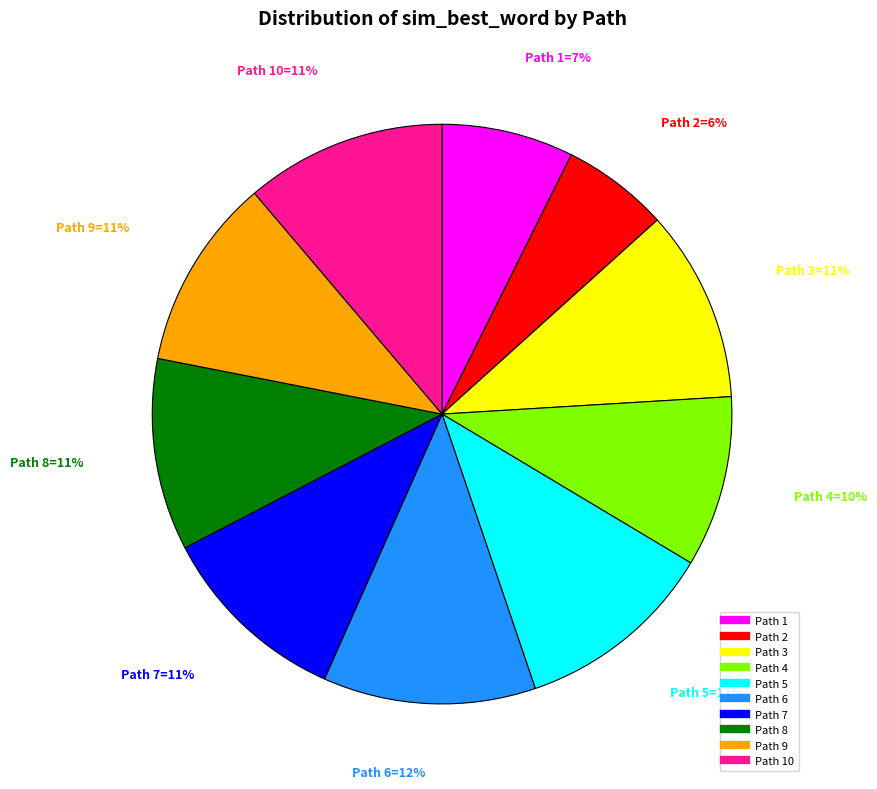

How many segments does this pie chart have?

10